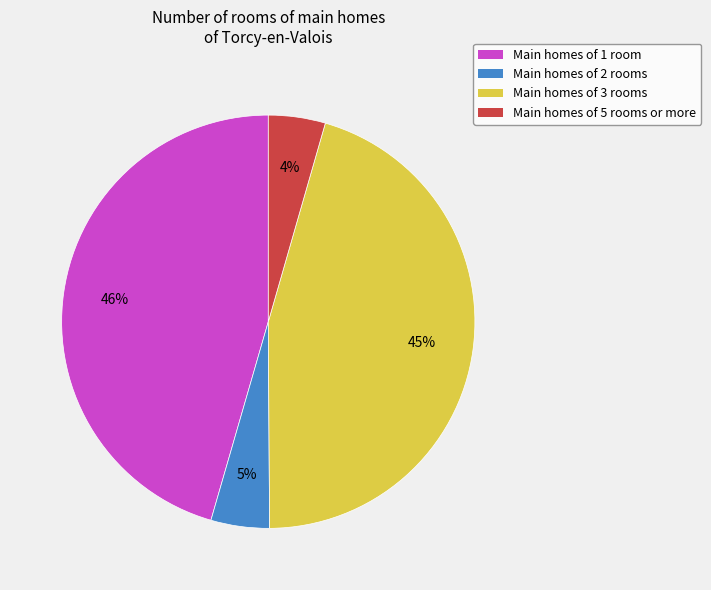

Between Main homes of 1 room and Main homes of 2 rooms, which is larger?

Main homes of 1 room